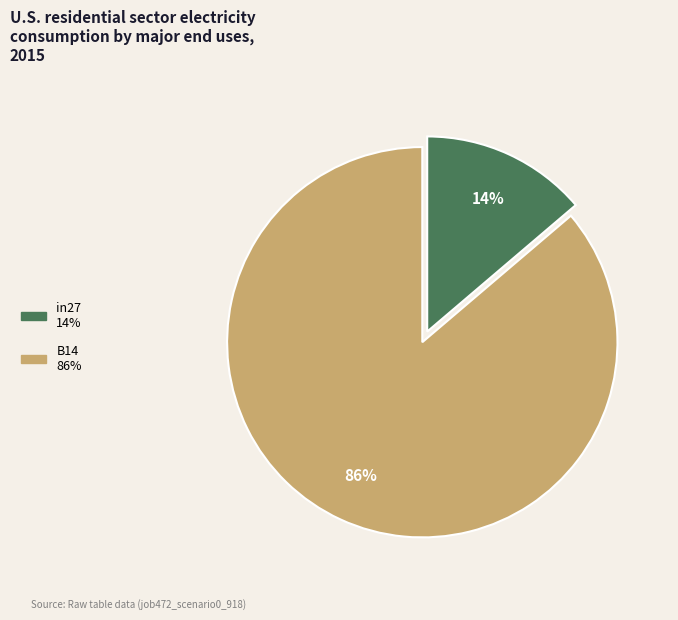

Is there any slice that represents more than half of the pie?

Yes